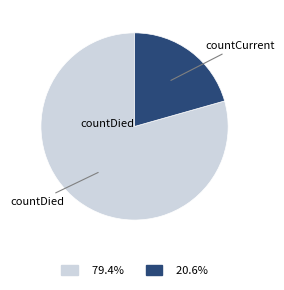

What is the smallest slice in the pie chart?

countCurrent